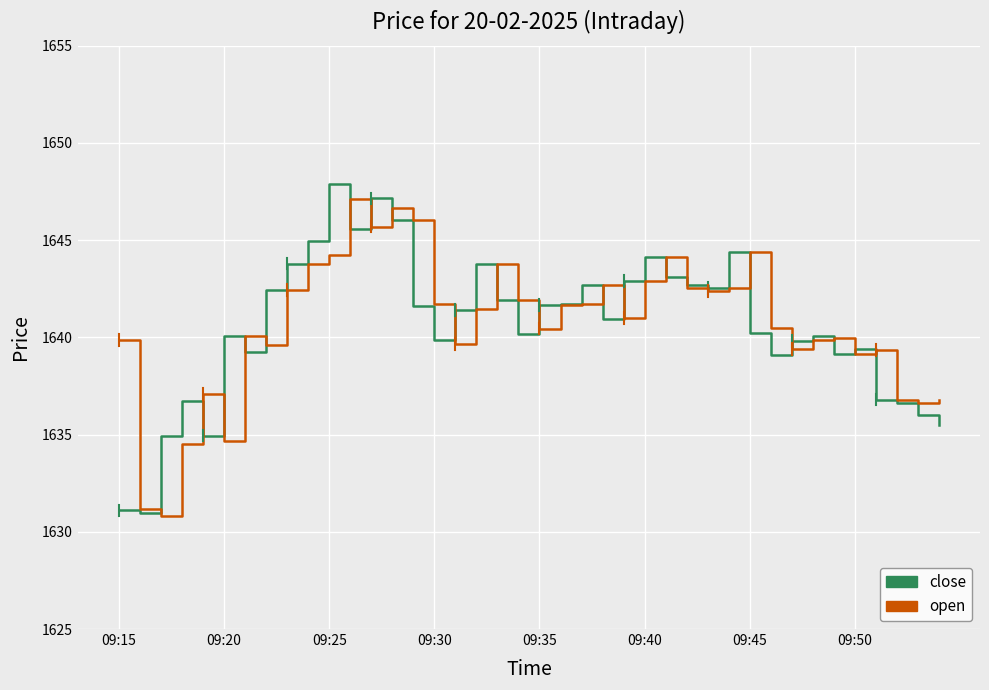

What is the lowest value of the open series?

1630.8